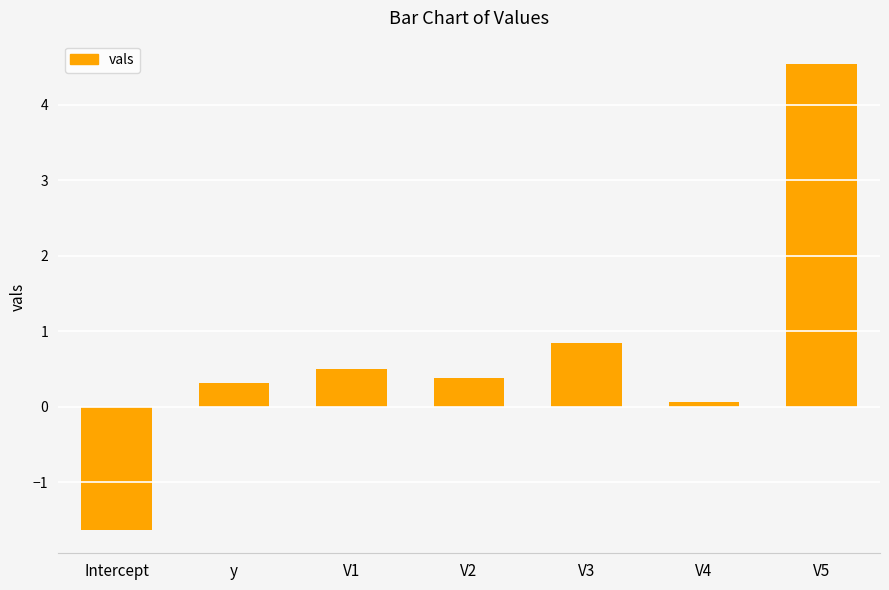

The value at V1 is 0.9. True or false?

False